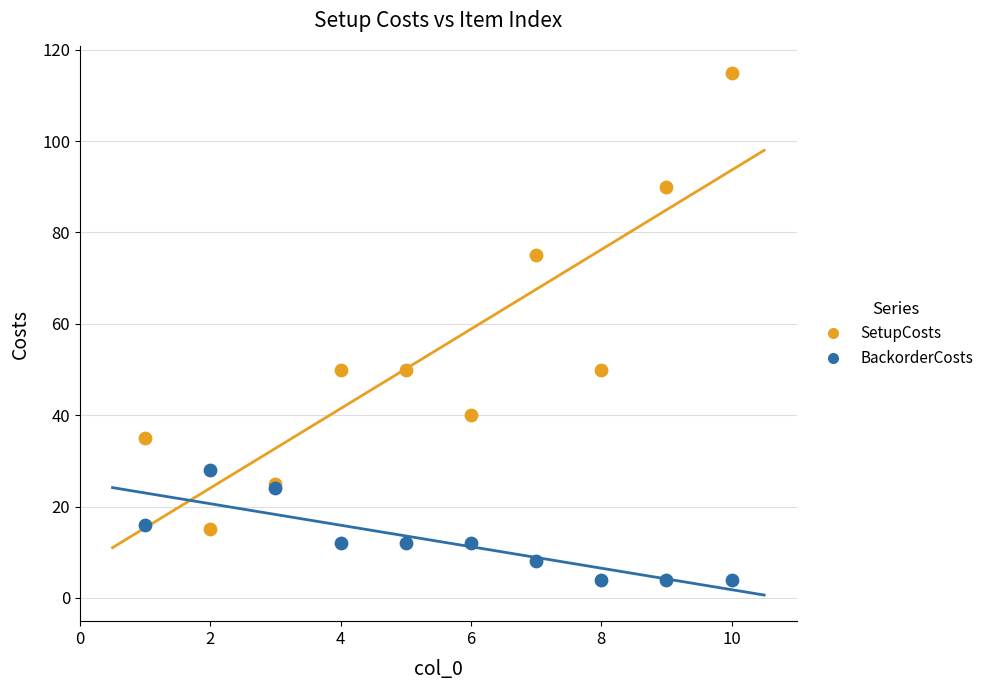

Which series has the largest Y range (max minus min)?

SetupCosts